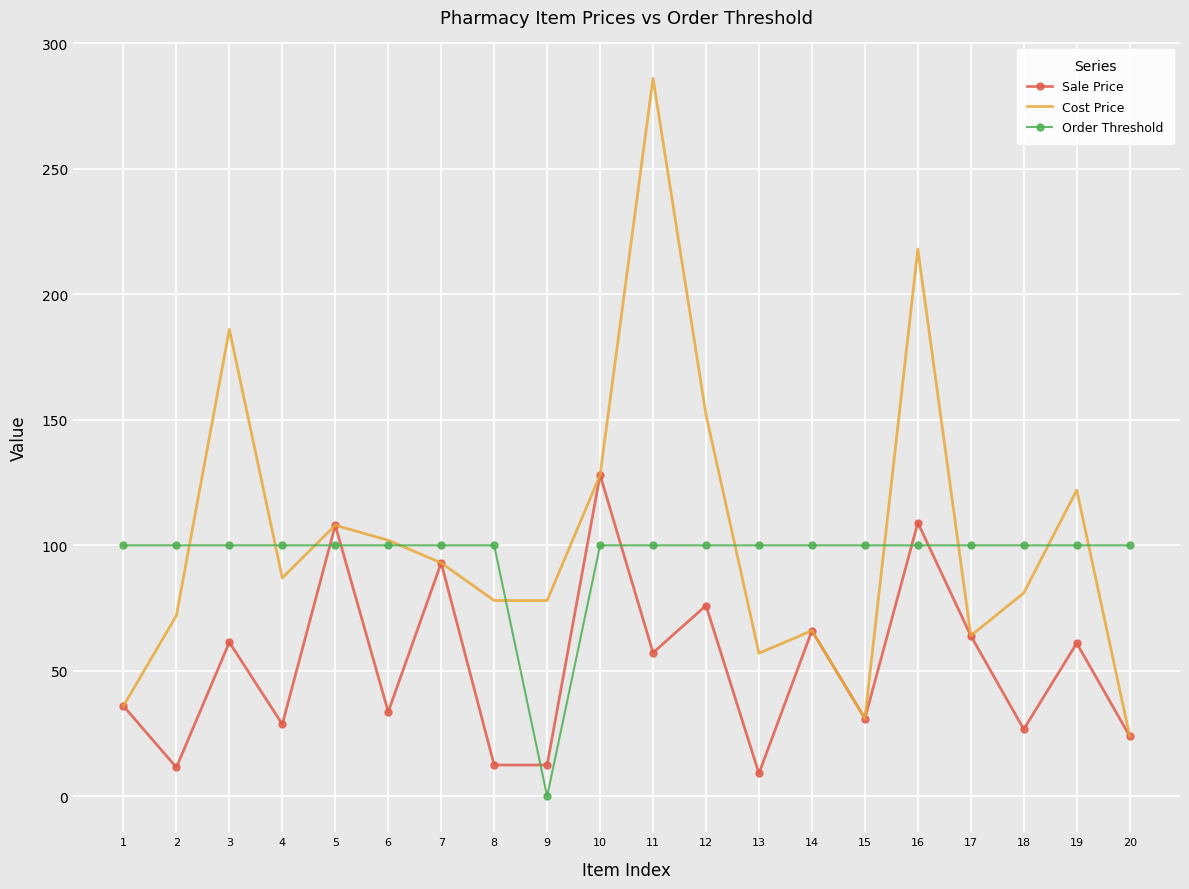

The Cost Price series shows 66.0 at 14. True or false?

True